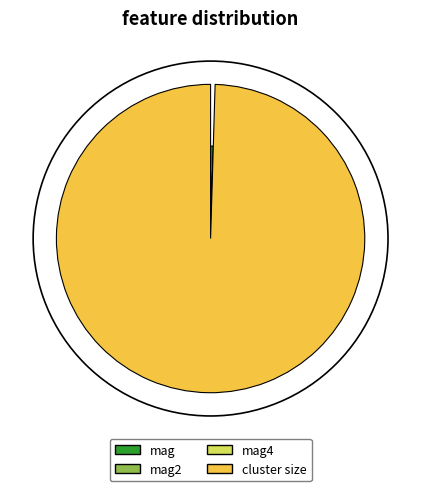

How many slices are in this pie chart?

4